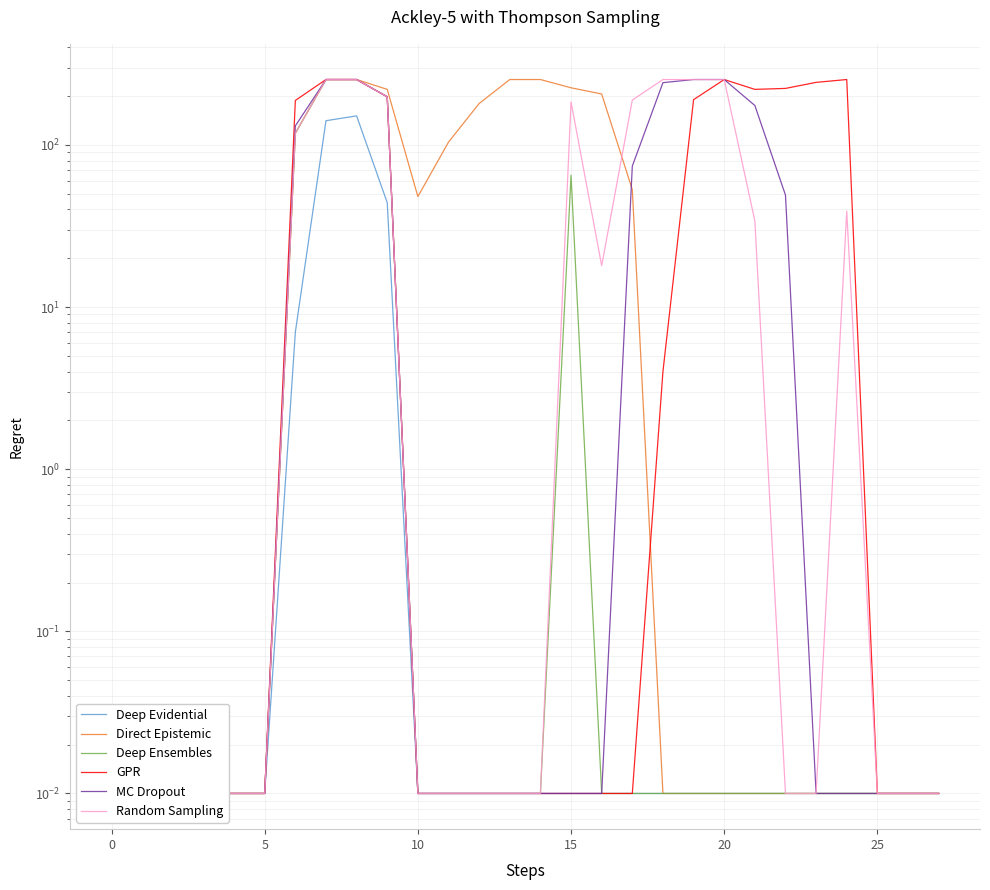

What is the difference between the second highest and second lowest values in the Deep Ensembles series?

253.0